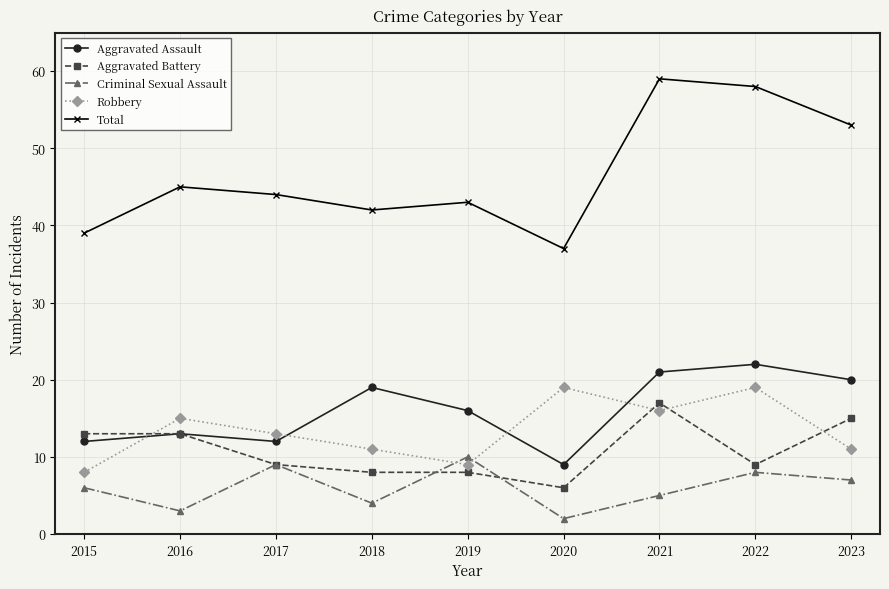

What are all the series names shown in the legend?

Aggravated Assault, Aggravated Battery, Criminal Sexual Assault, Robbery, Total